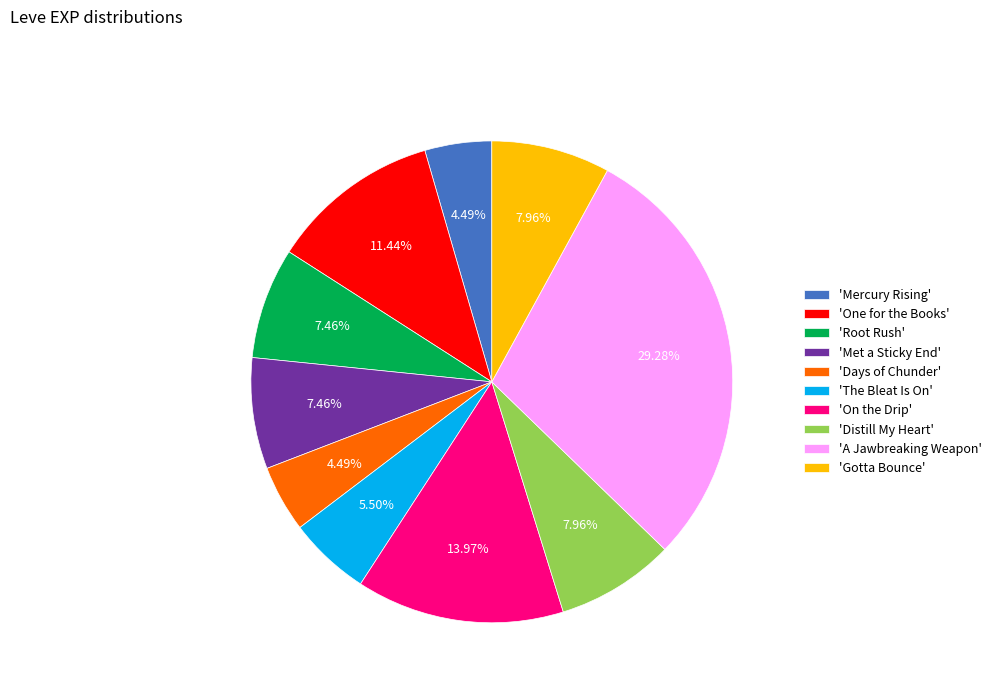

Approximately how many times larger is the value at 'Days of Chunder' compared to 'One for the Books'?

0.4